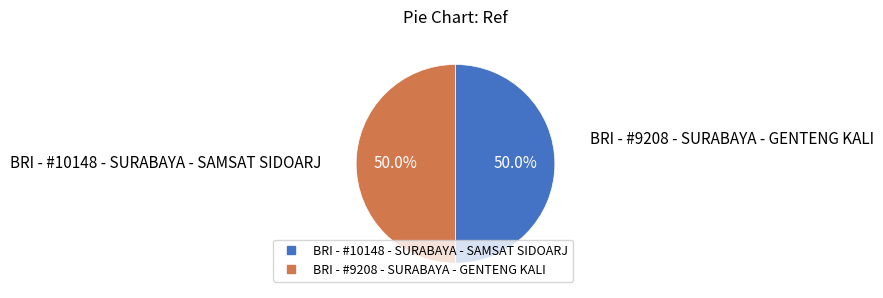

Approximately how many times larger is the value at BRI - #10148 - SURABAYA - SAMSAT SIDOARJ compared to BRI - #9208 - SURABAYA - GENTENG KALI?

1.0